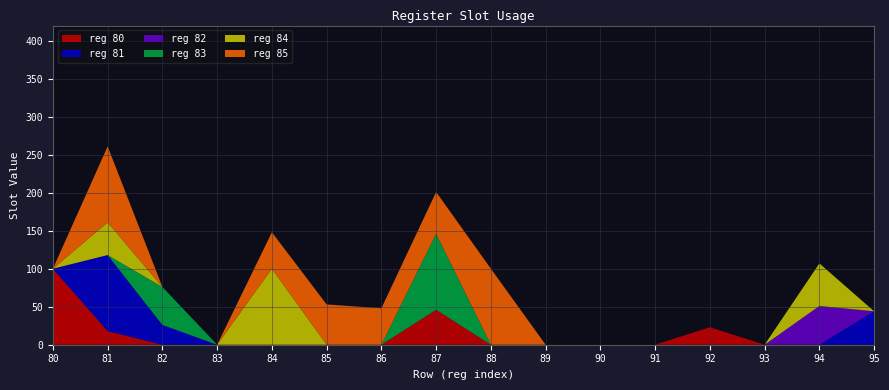

The value of register_85 at 81 is 100. True or false?

True